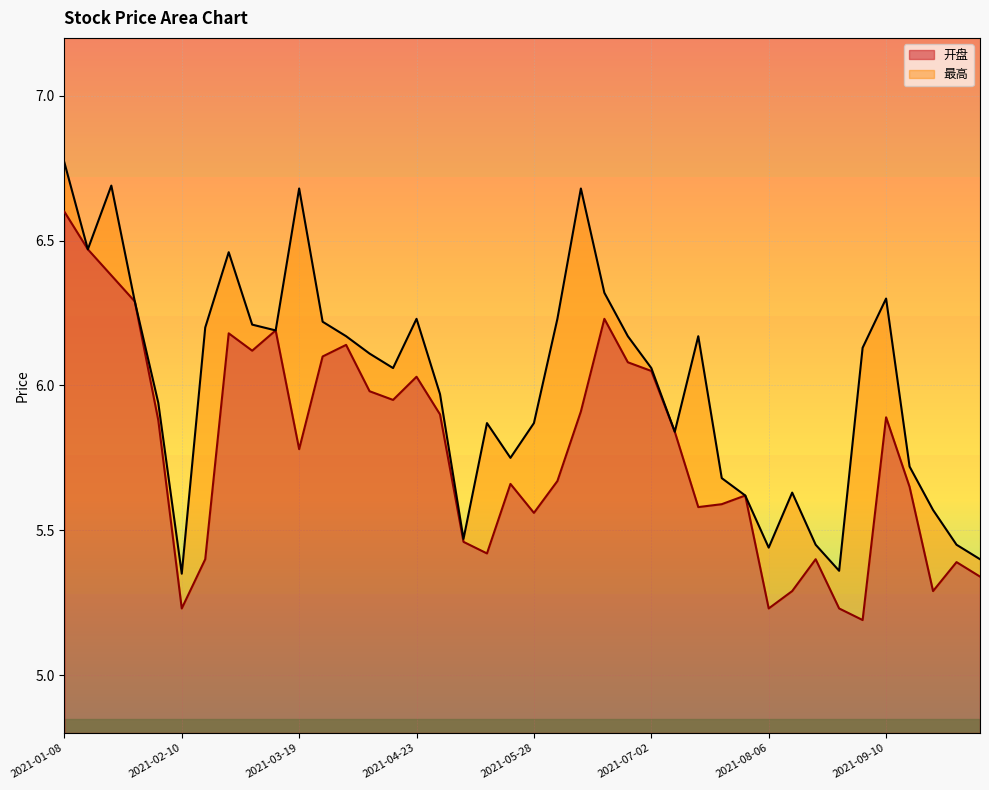

What is the sum of all 开盘 values?

39.2